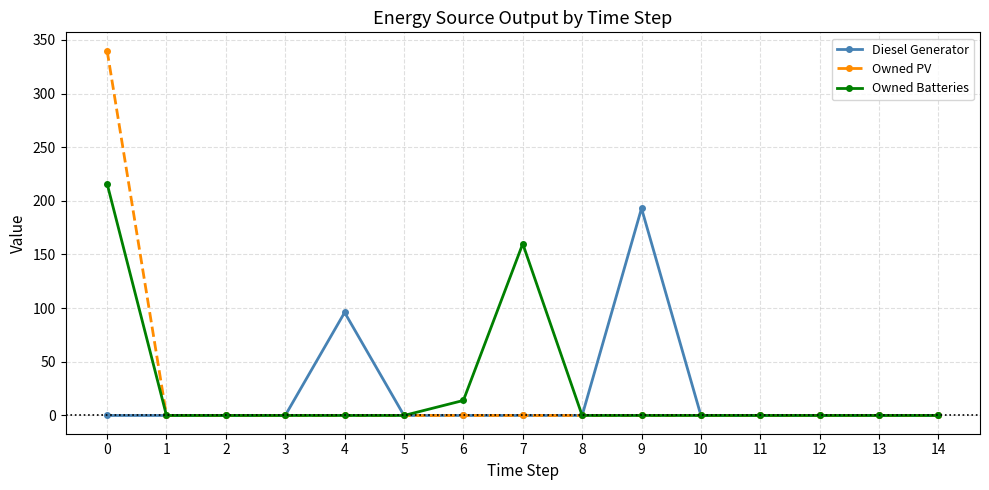

Which series has the largest range (max minus min)?

Owned PV